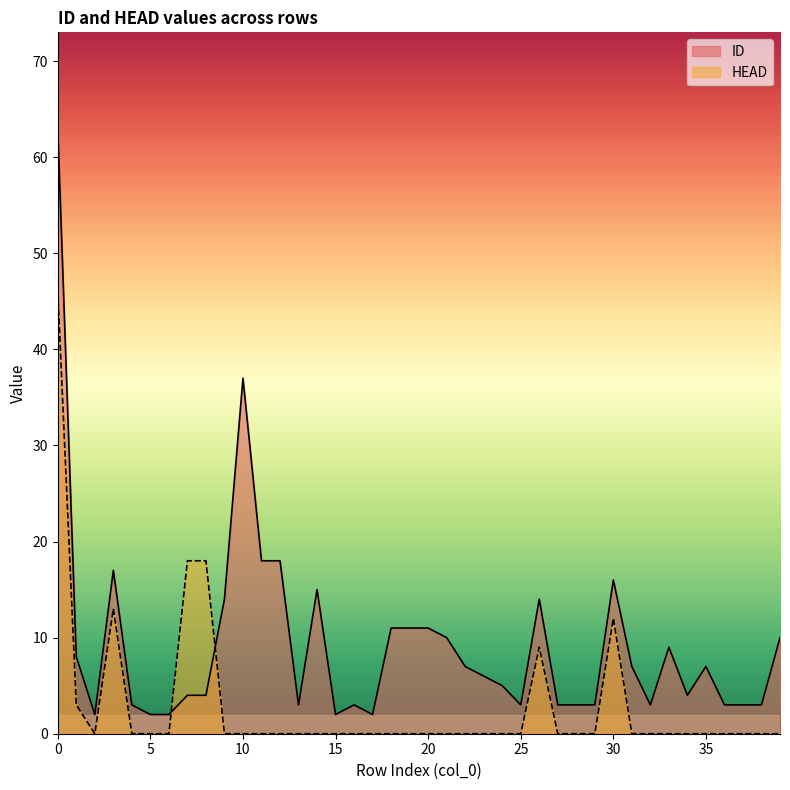

What is the total value across all series at 4?

3